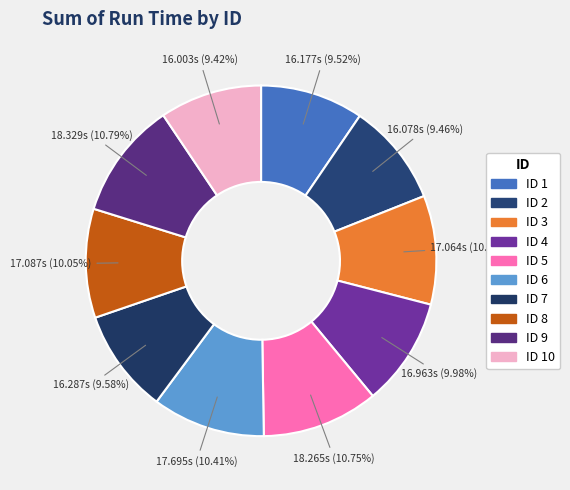

How many segments does this pie chart have?

10